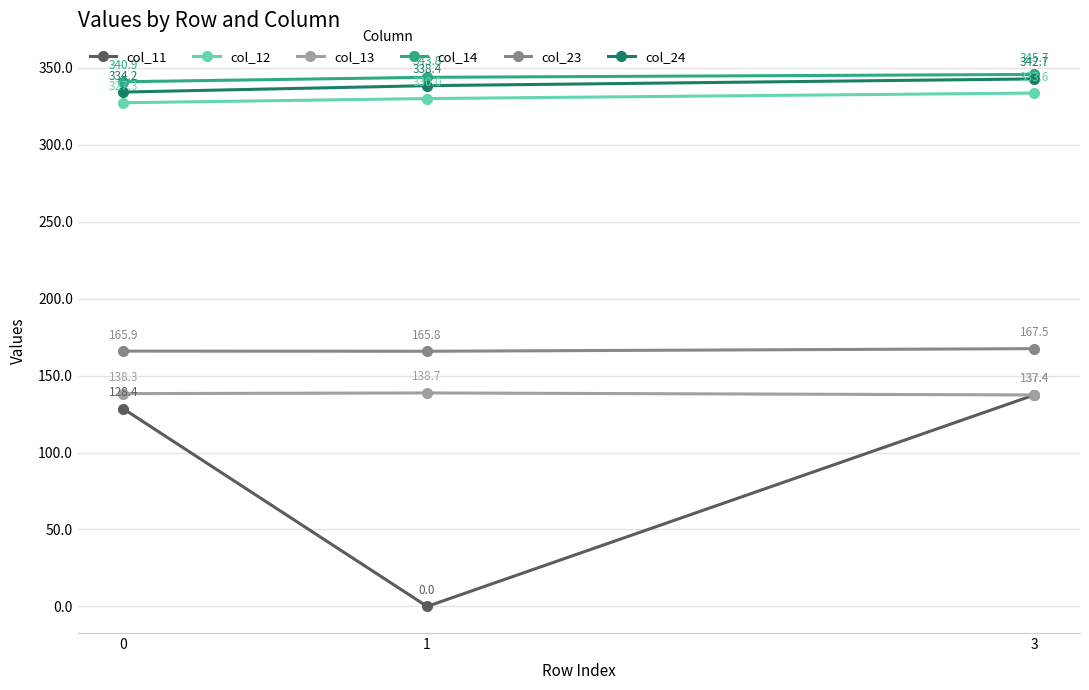

True or false: col_11 has a value of 0.0 at 1.

True